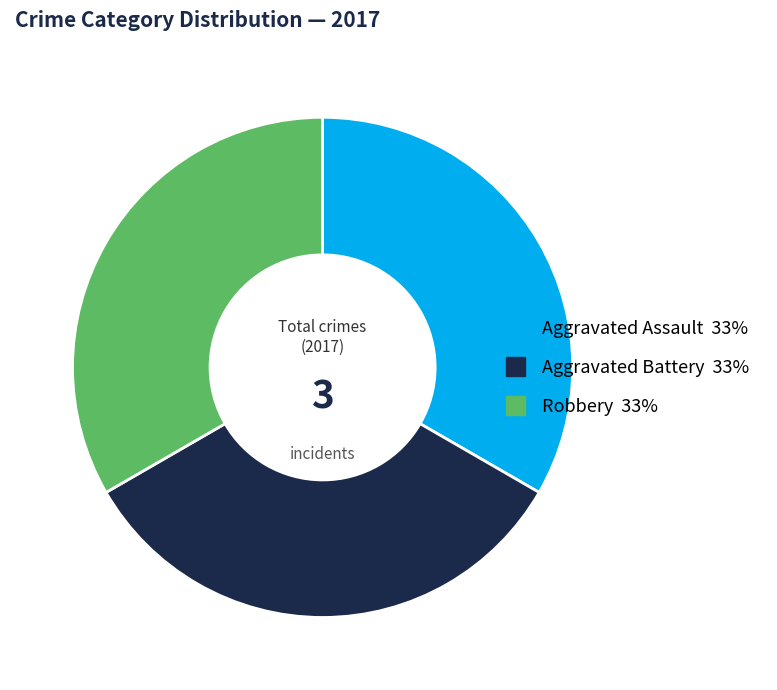

Is there any slice that represents more than half of the pie?

No